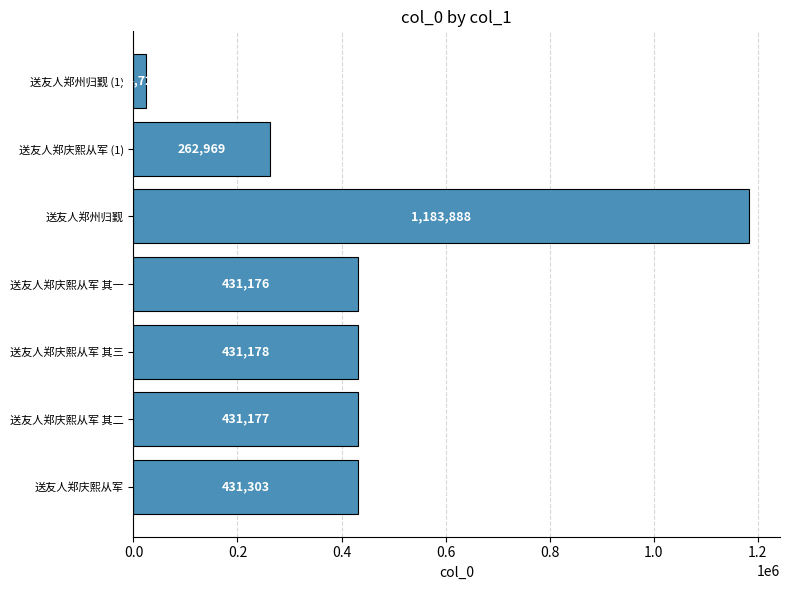

What is the change in value from 送友人郑庆熙从军 其二 to 送友人郑庆熙从军 (1)?

-168208